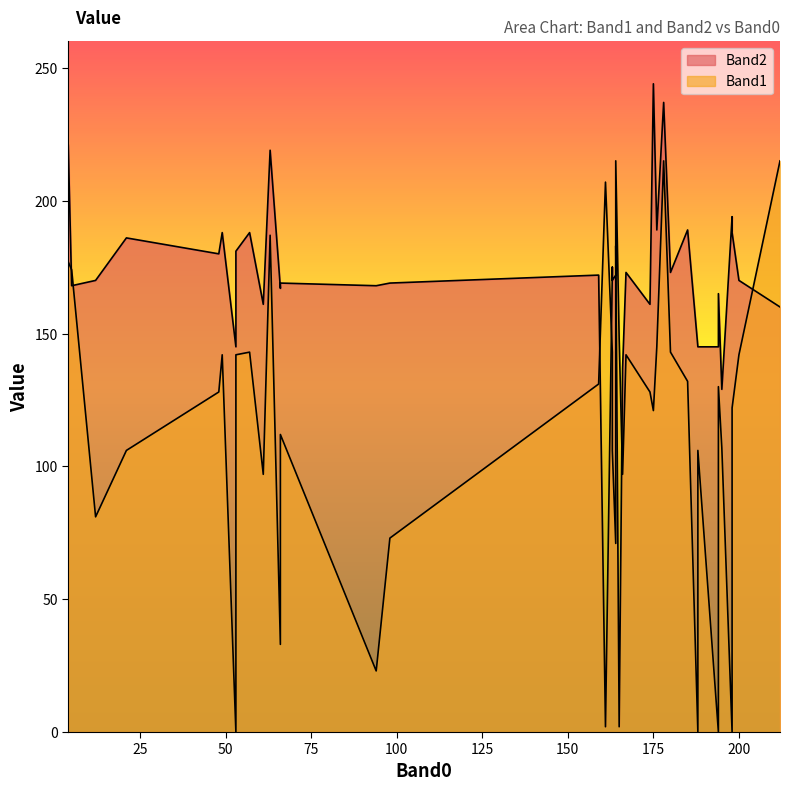

After their last crossing, which series has the higher values: Band1 or Band2?

Band2